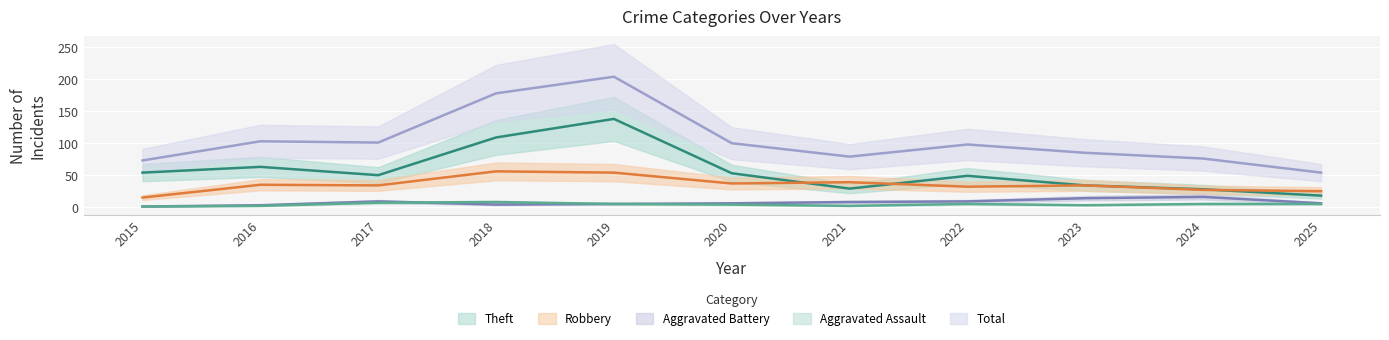

Read the Robbery value at 2023, to the nearest 5.

35